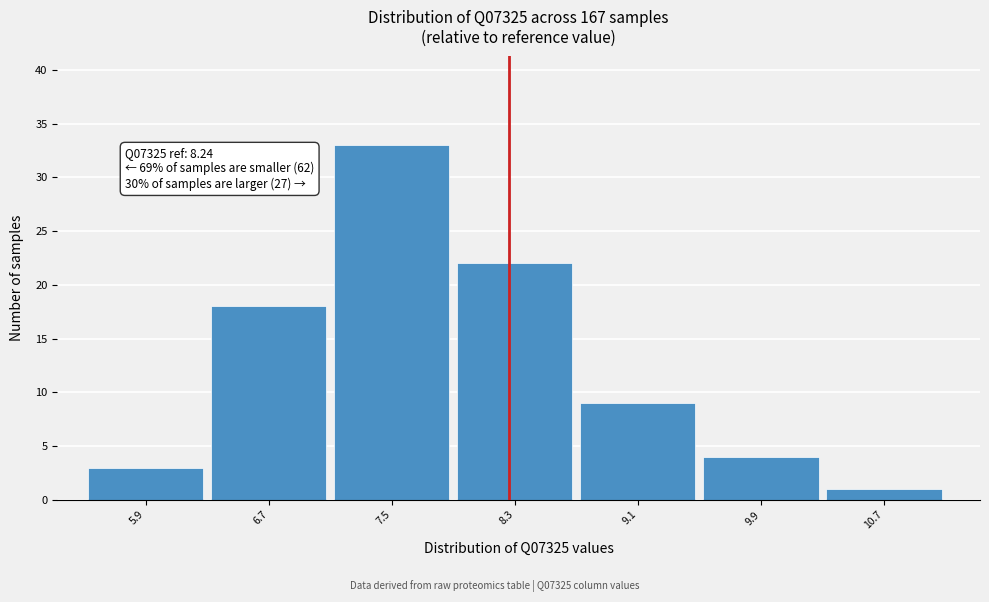

Which range on the x-axis has the tallest bar?

7.1 to 7.9